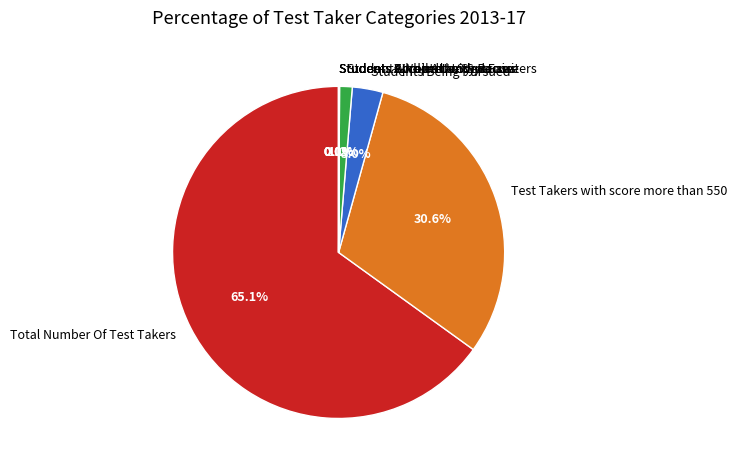

Which slice is the largest?

Total Number Of Test Takers